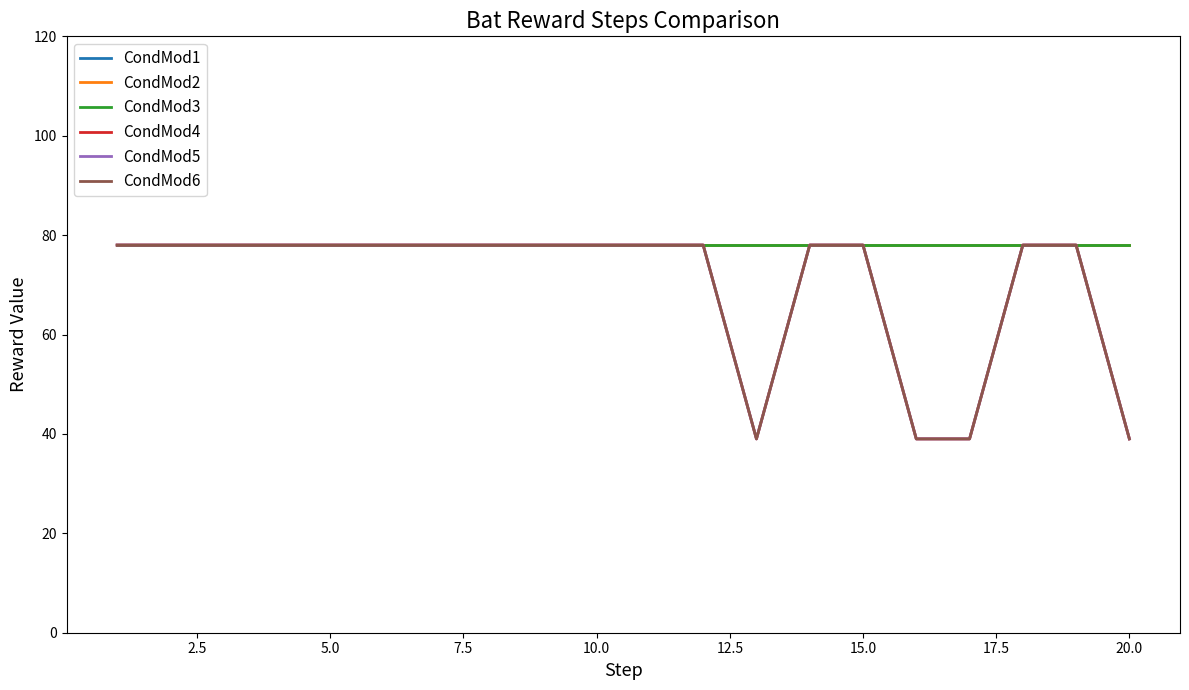

True or false: CondMod2 and CondMod1 cross at least once.

False